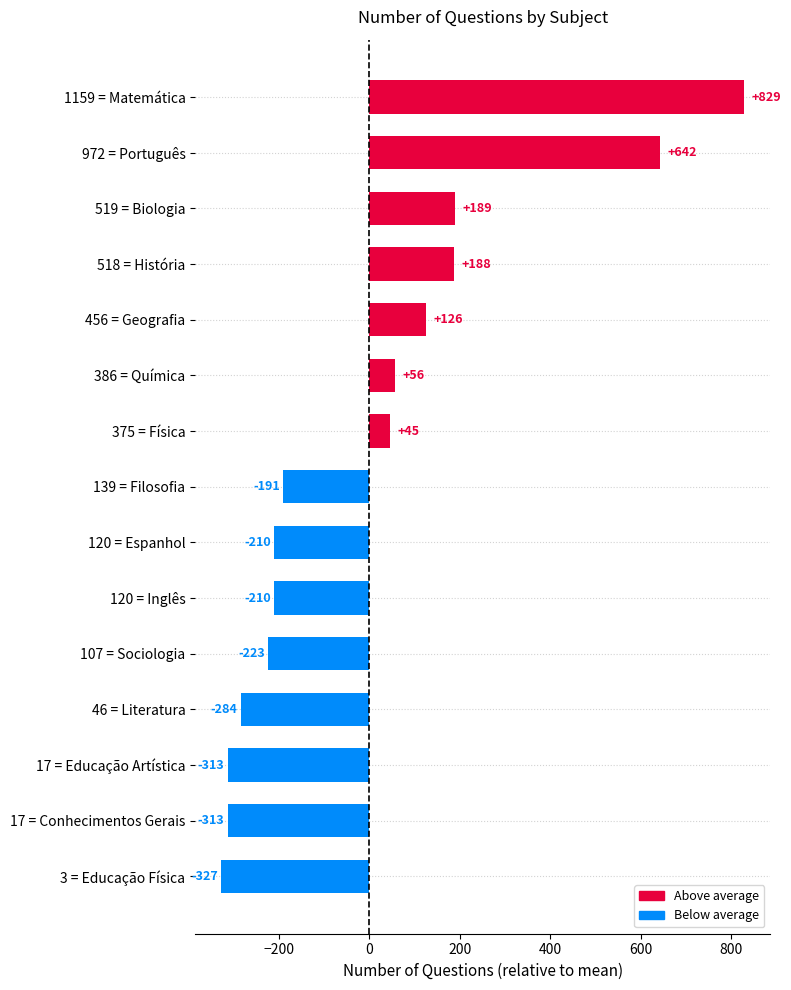

What is the approximate value at 107 = Sociologia?

-223.3